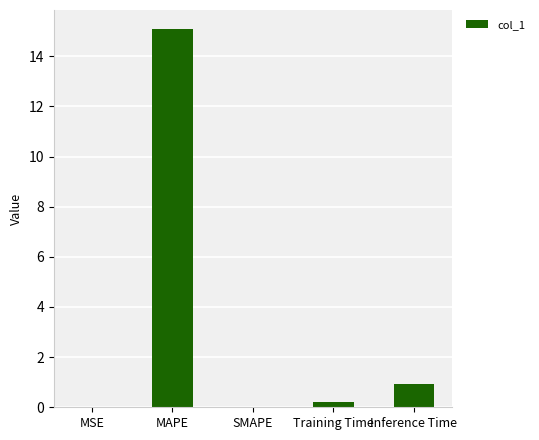

Between MSE and Inference Time, which is larger?

Inference Time